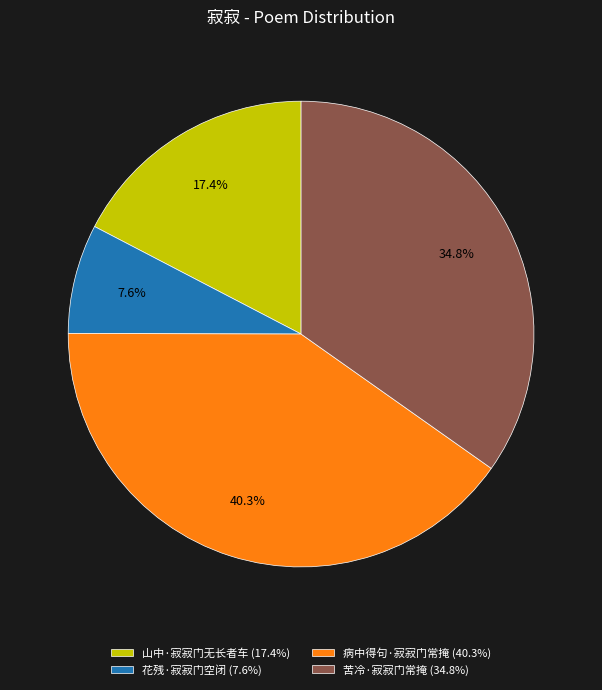

Which slice is the smallest?

花残·寂寂门空闭